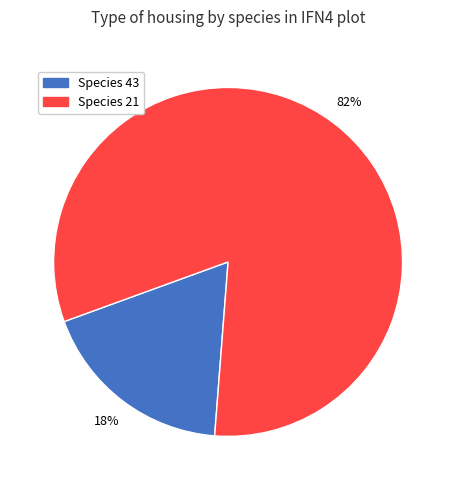

Between Species 21 and Species 43, which is larger?

Species 21